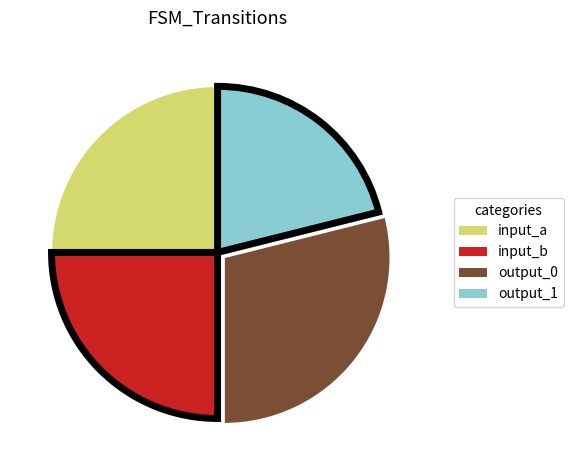

Which has a higher value, input_a or output_1?

input_a